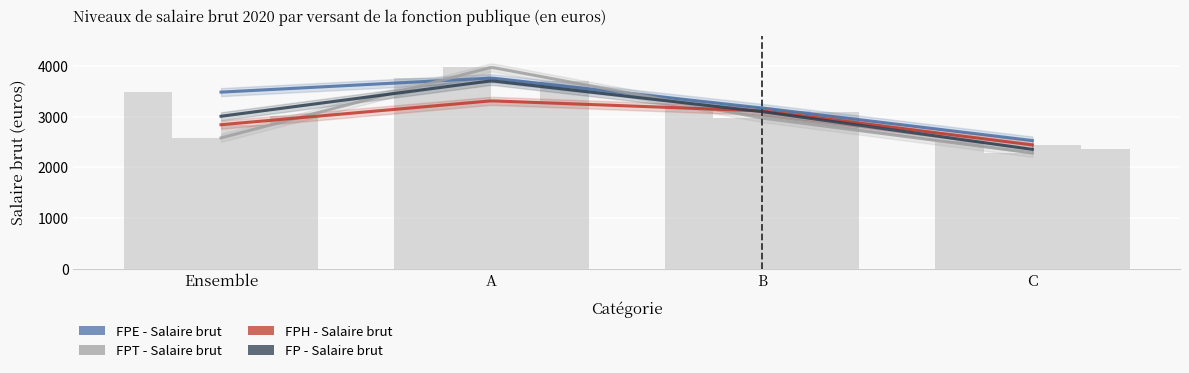

Is it true that FPH - Salaire brut equals 954 at A?

False